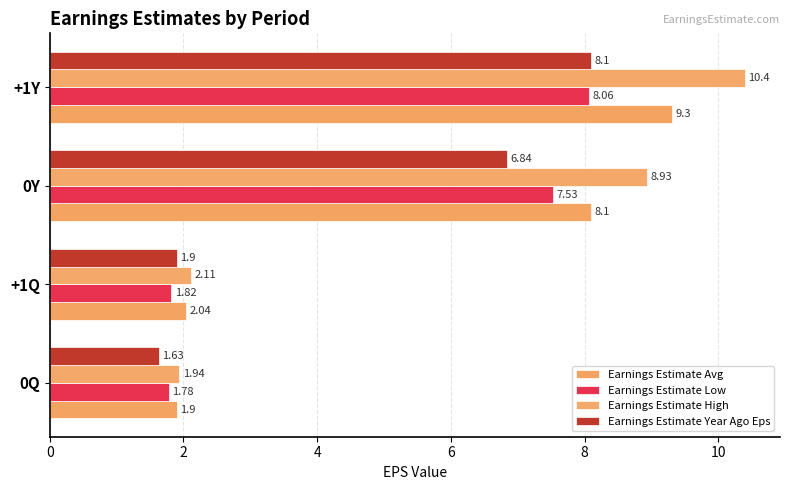

How many data points in Earnings Estimate Avg are above 8?

2